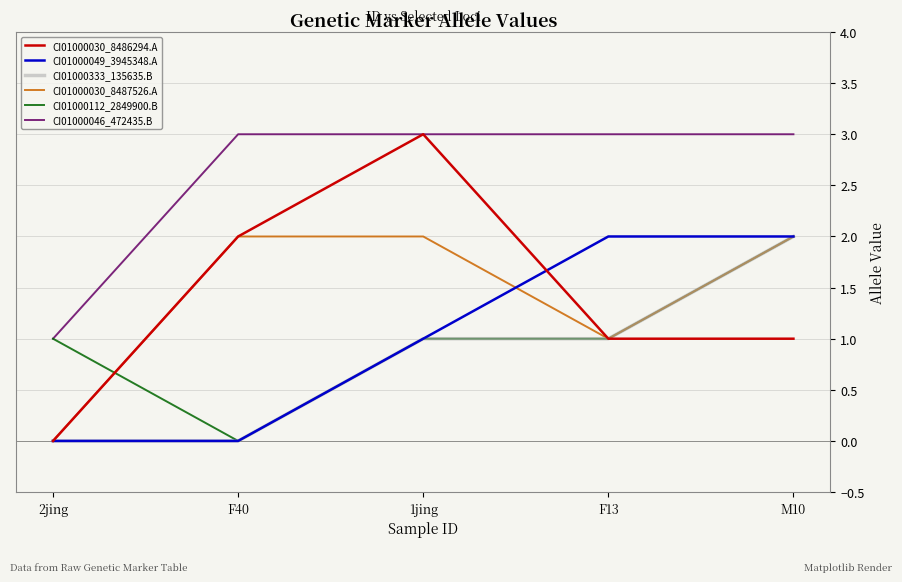

What is the sum of the CI01000112_2849900.B values at F13 and F40?

1